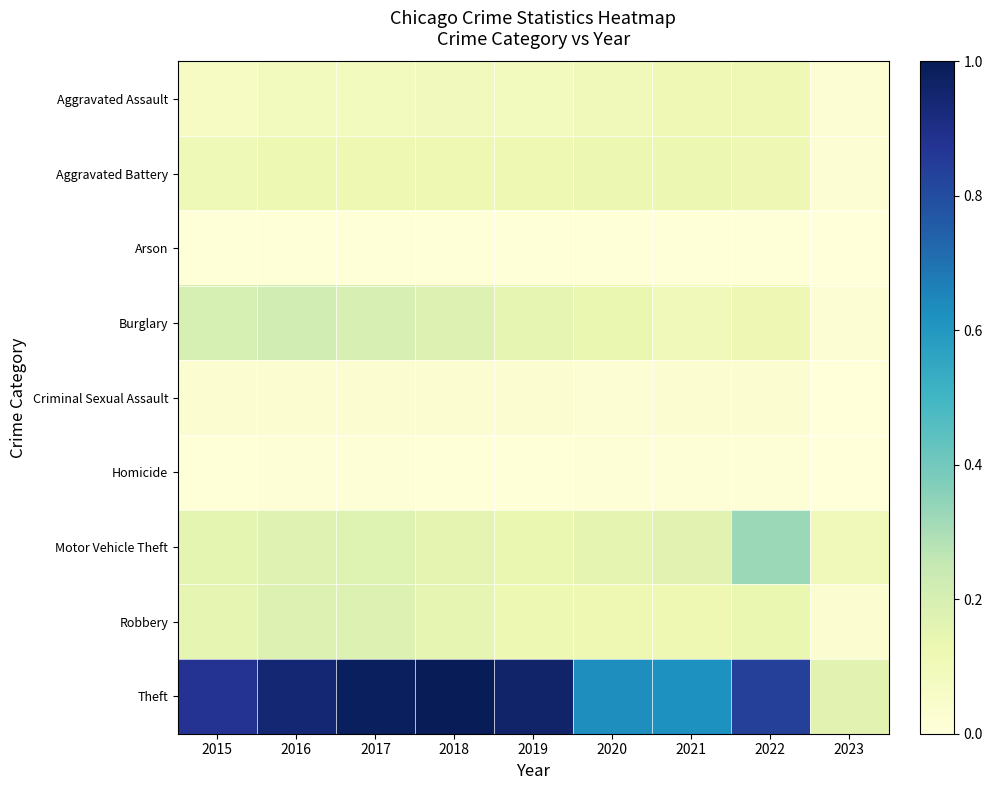

At which category does the chart reach its peak across all series?

2018